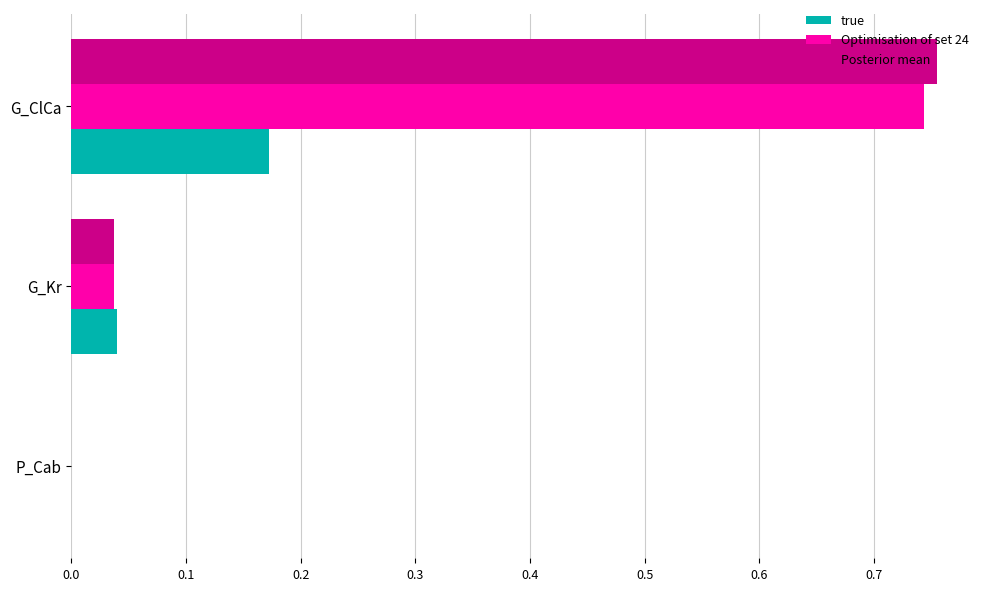

At which label does true reach its peak?

G_ClCa